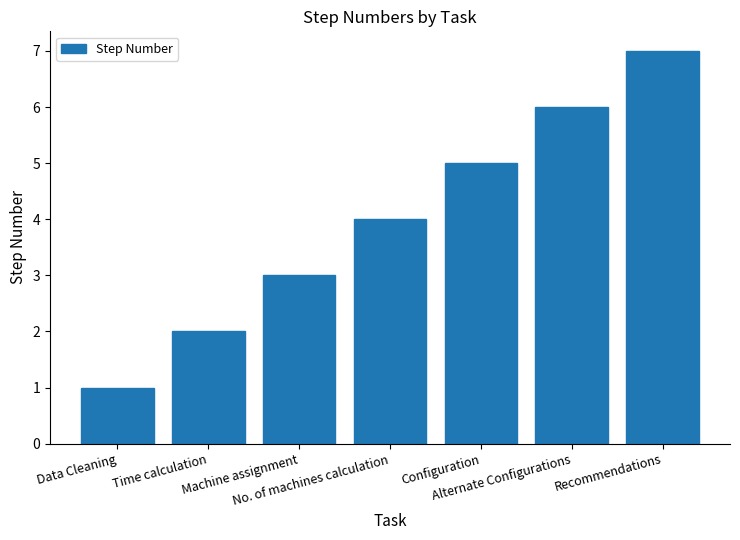

What is the greatest value displayed?

7